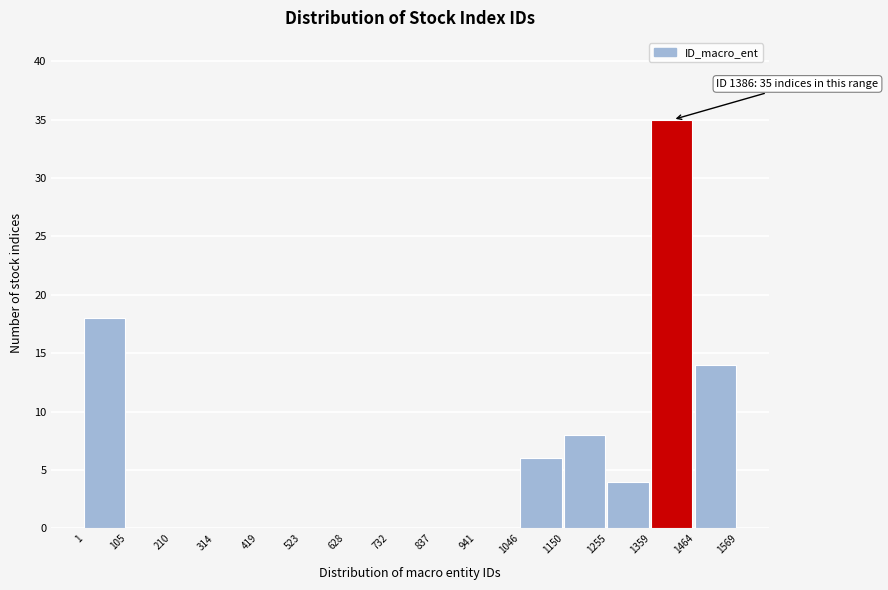

Over which range of the x-axis is the bar tallest?

1359 to 1464